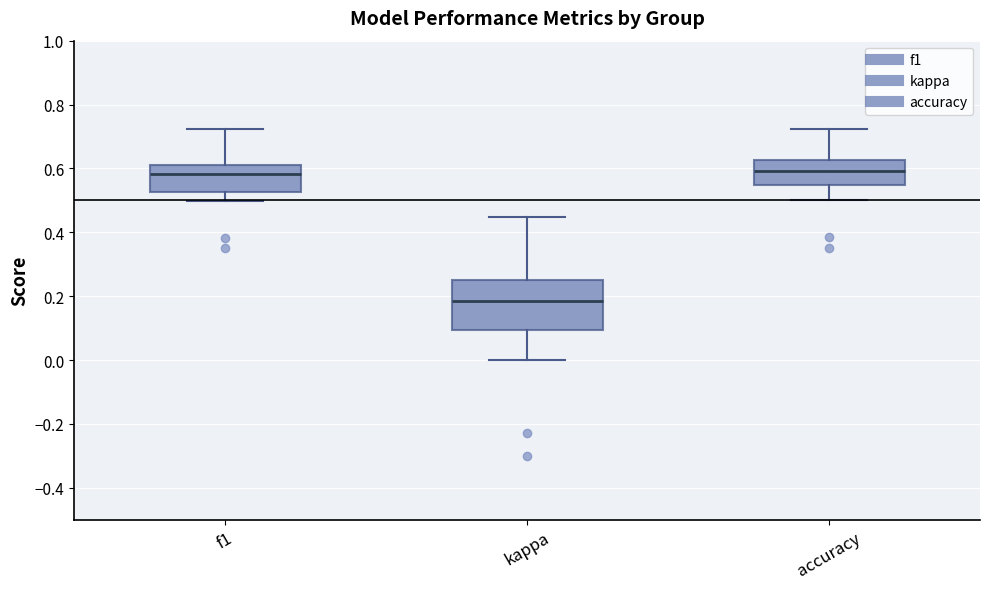

Which box's median line is the lowest?

kappa